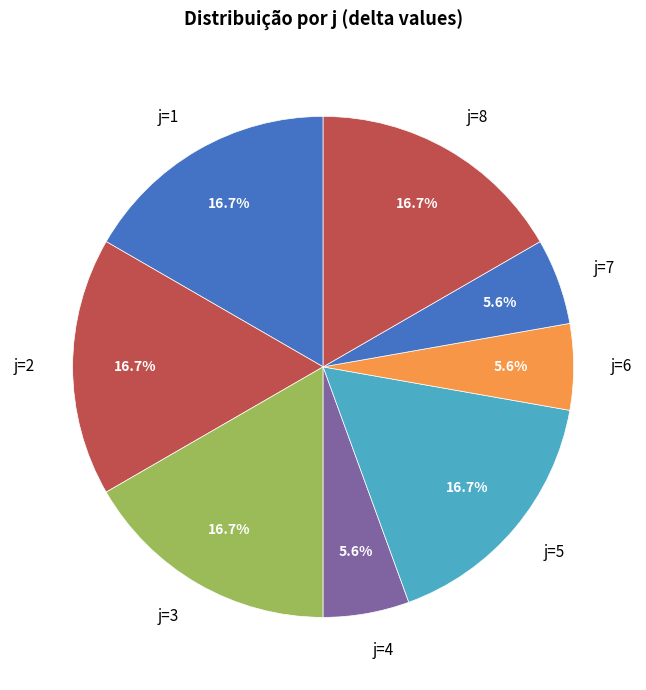

What is the ratio of the value at j=4 to the value at j=1?

0.3